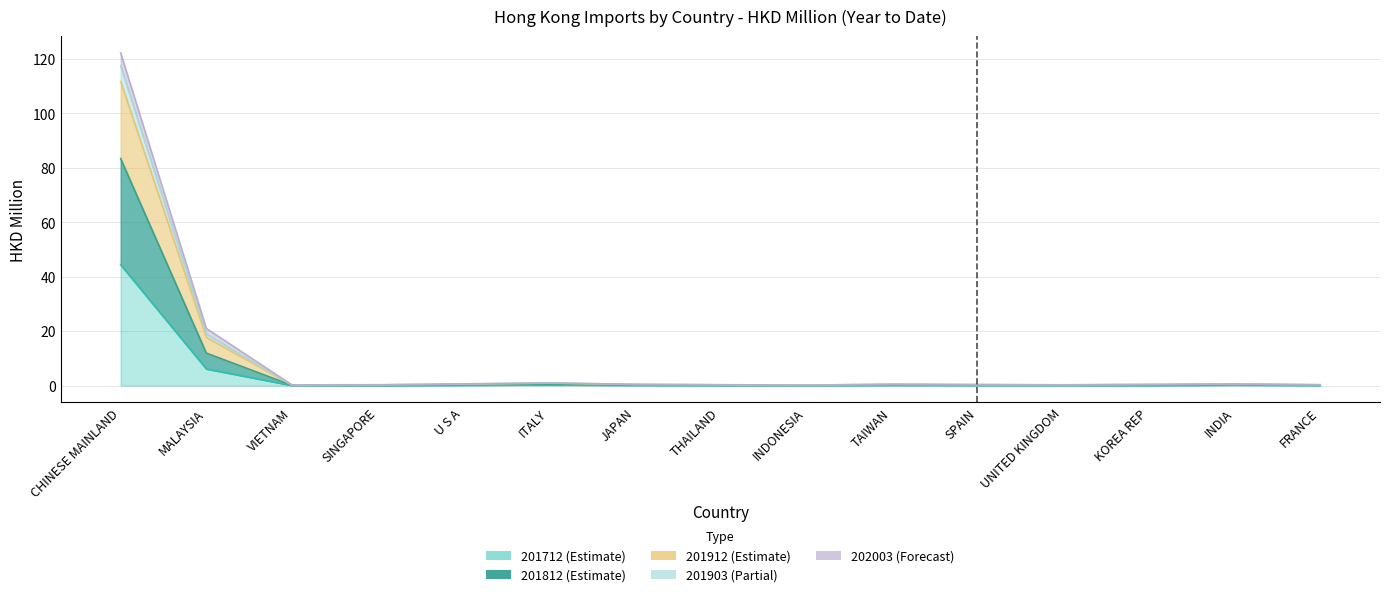

What is the sum of the 201912 values at VIETNAM and FRANCE?

0.5